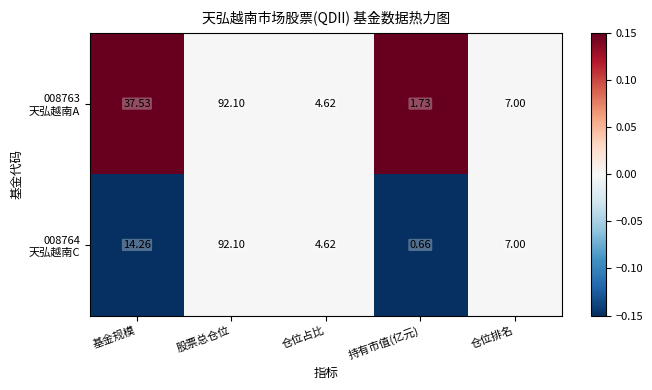

Which label corresponds to the smallest value in the chart?

持有市值(亿元)